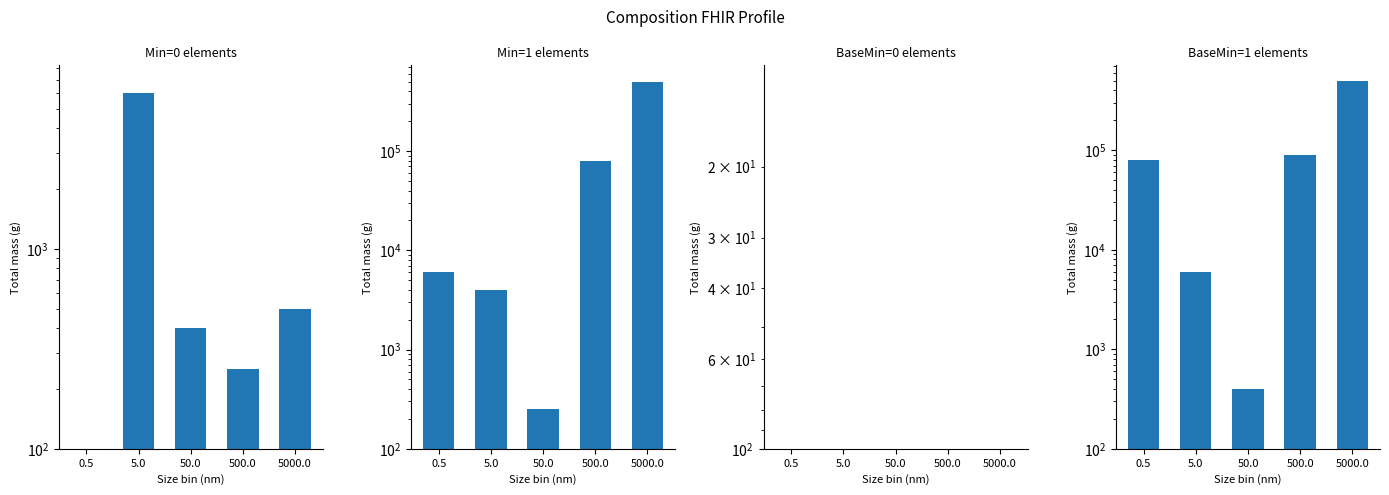

What is the sum of all Base Min=1 elements values?

676400